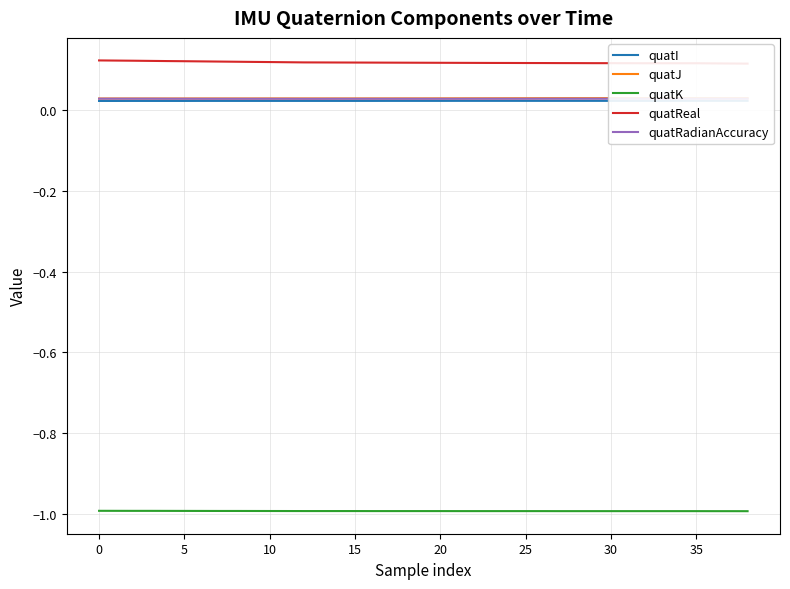

The value of quatRadianAccuracy at 13 is 0.0. True or false?

True